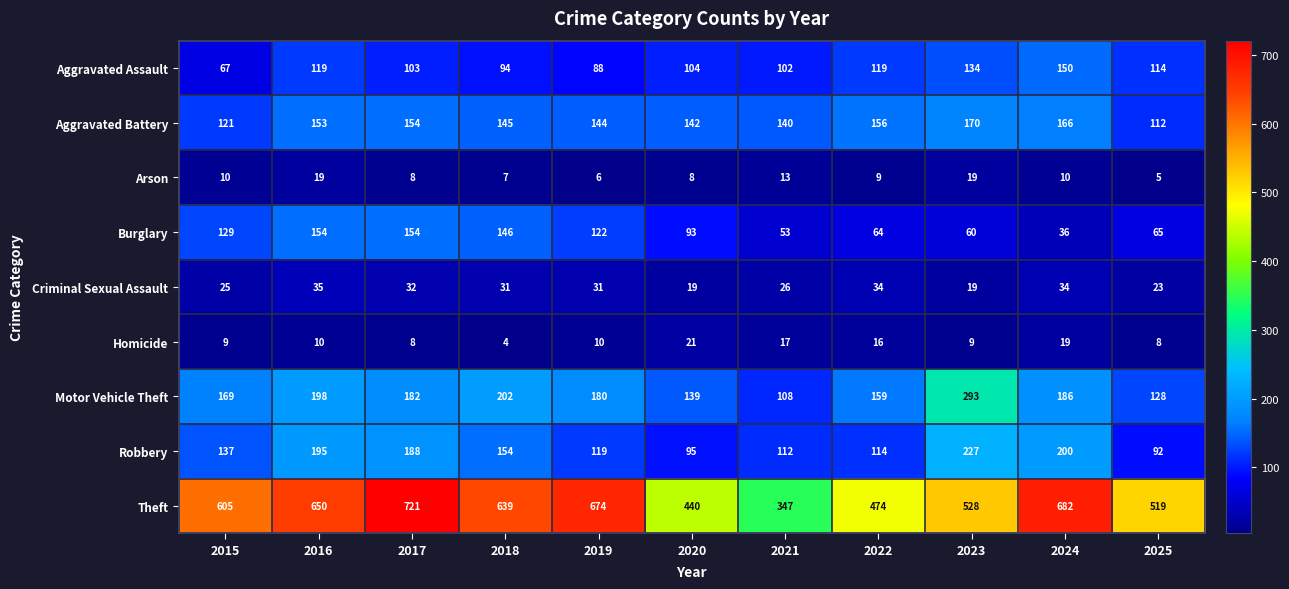

What is the difference between the second highest and minimum values in the Arson series?

14